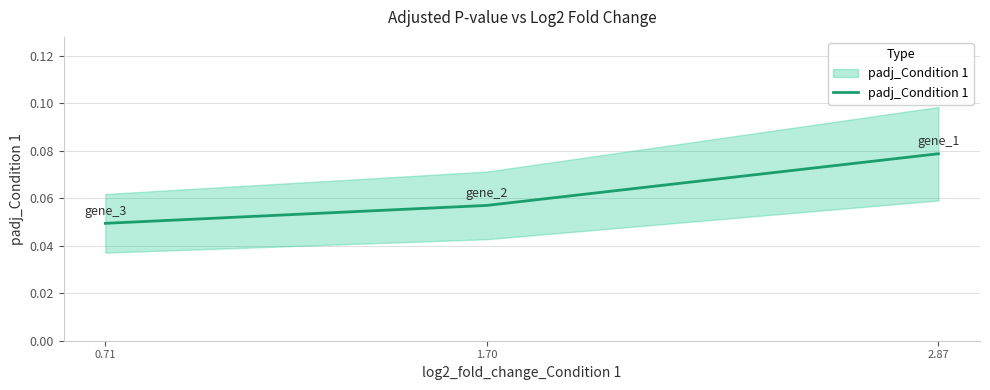

How many series are shown in this chart?

1